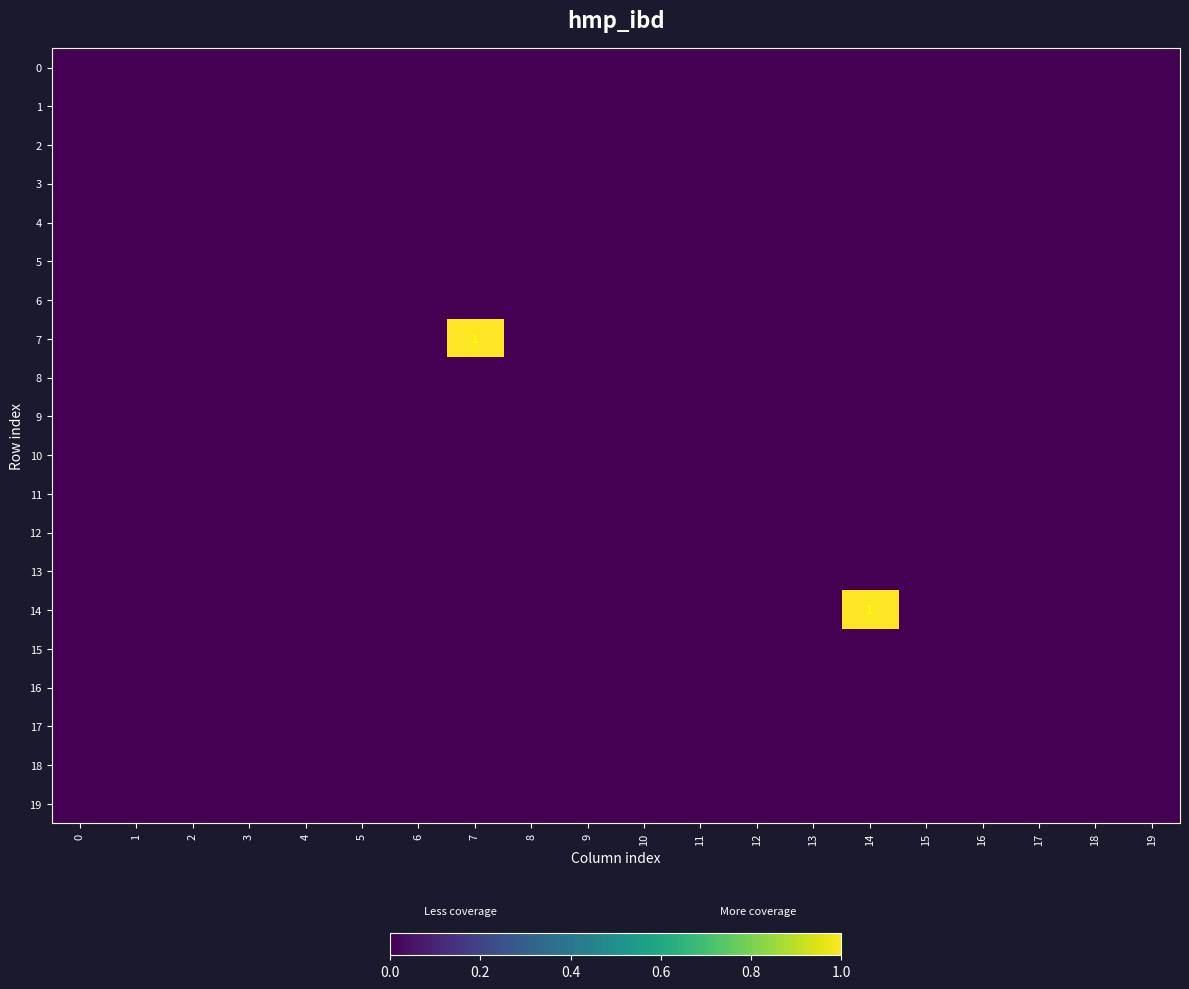

What is the maximum value shown in the chart?

1